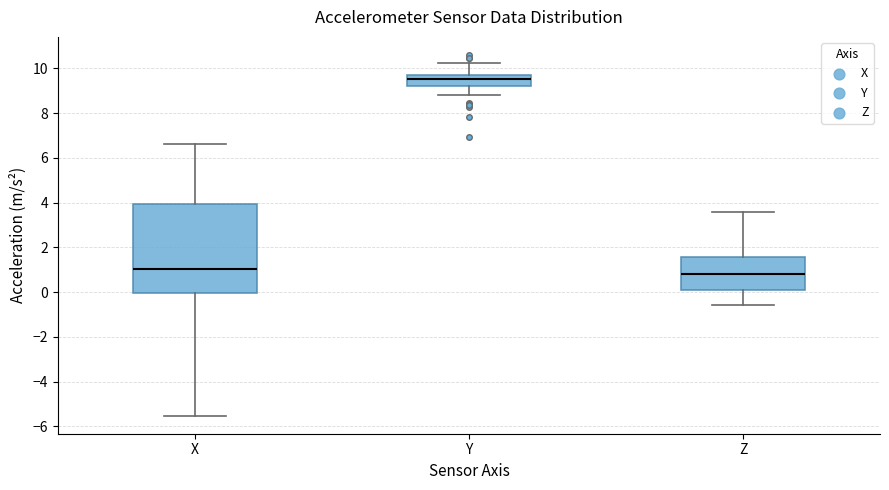

Which box is the tallest, from its lower edge to its upper edge?

X